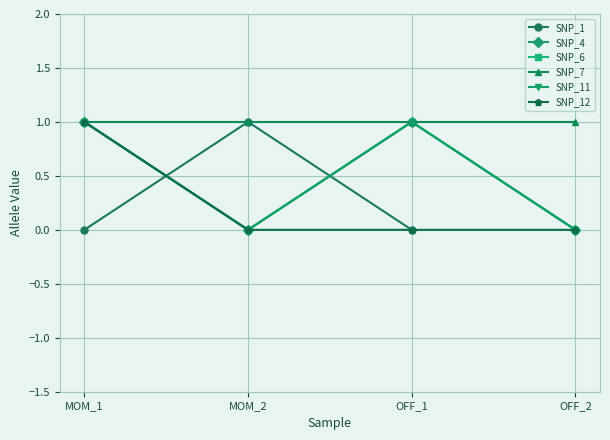

Which series changed the most between MOM_1 and OFF_2?

SNP_4